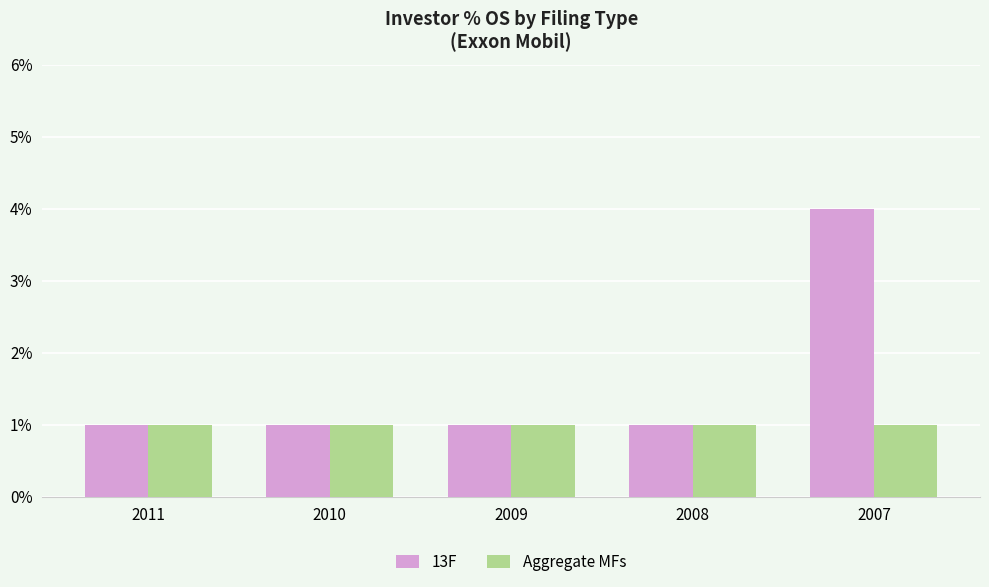

Which series changed the most between 2009 and 2008?

13F